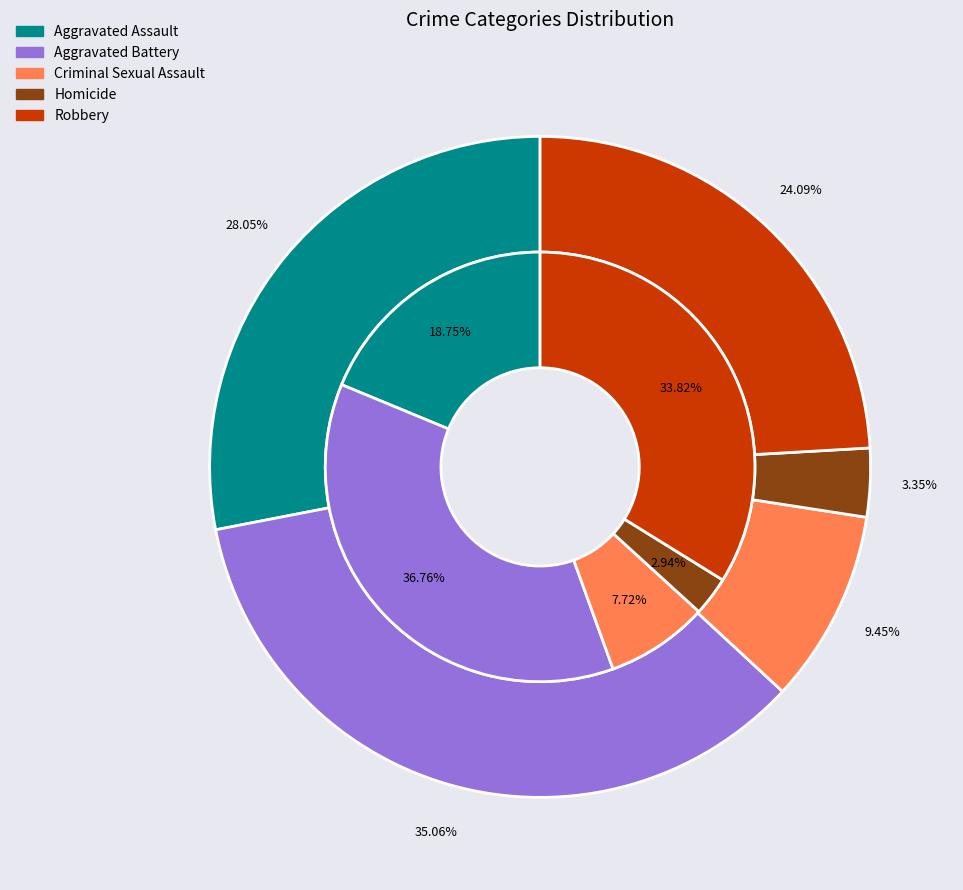

How much of the chart is everything except 3?

97.1%